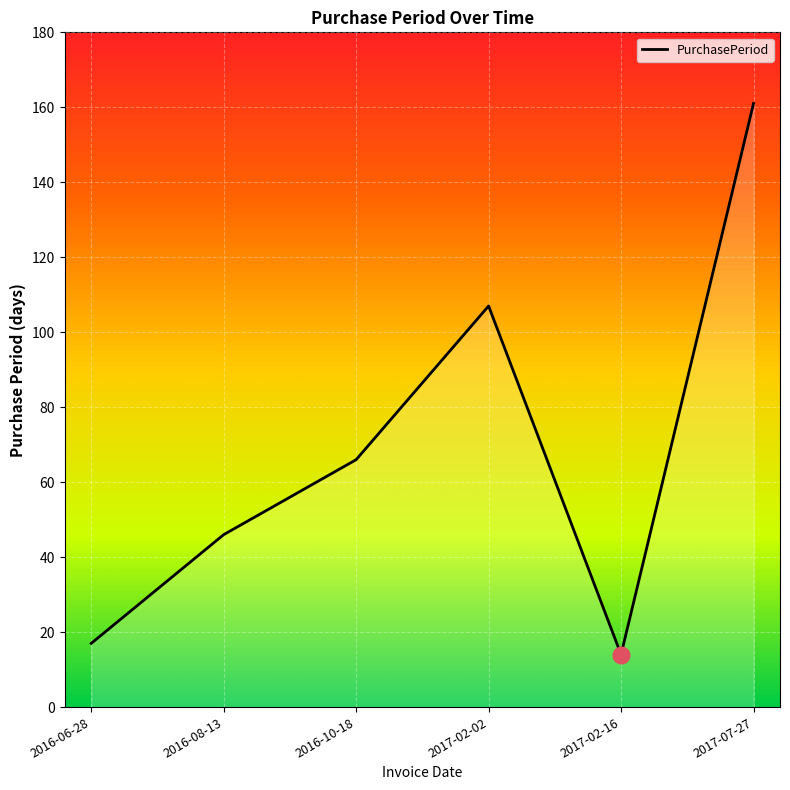

Where is the first local maximum?

2017-02-02